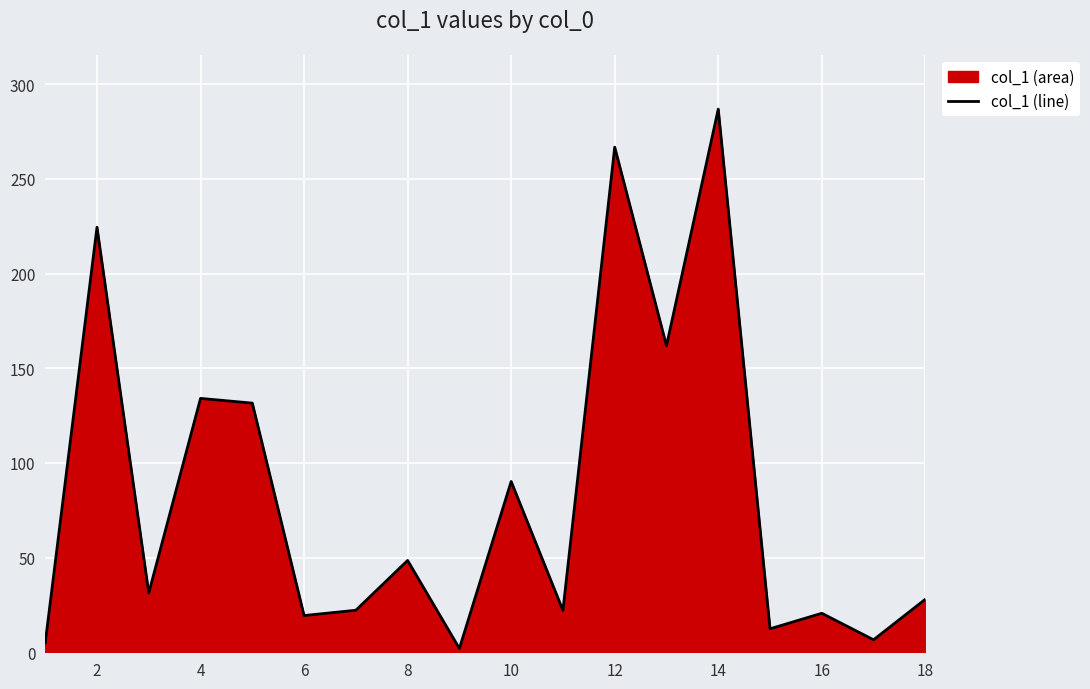

What is the value of the 10th point from the left?

90.2